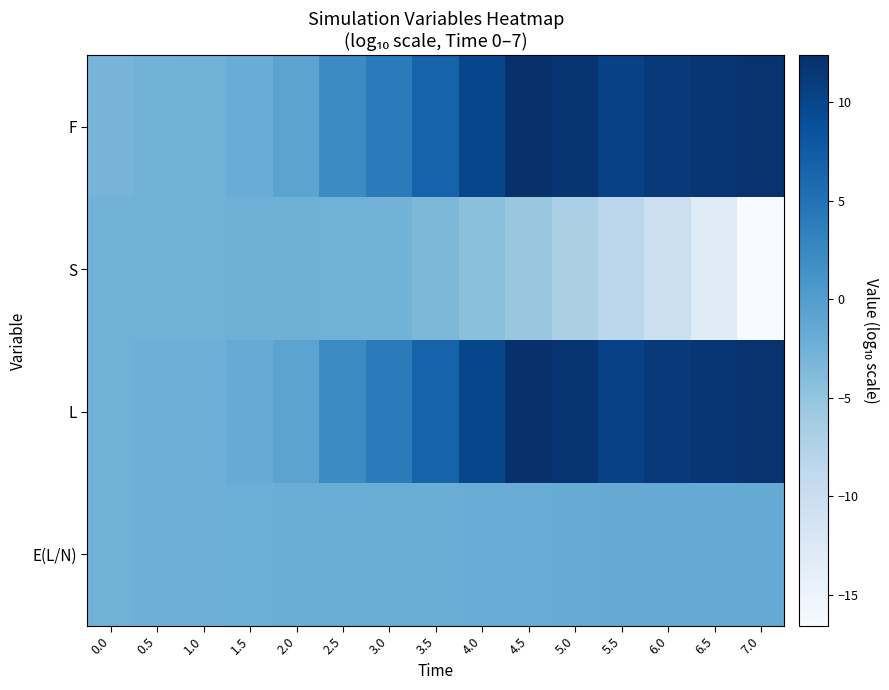

Reading left to right, what are all the values shown in this chart?

F: 0.0=-3.0	0.5=-2.8	1.0=-2.6	1.5=-2.0	2.0=-0.8	2.5=2.1	3.0=4.0	3.5=6.7	4.0=9.9	4.5=12.4	5.0=11.7	5.5=10.4	6.0=11.1	6.5=11.6	7.0=12.0
S: 0.0=-2.6	0.5=-2.5	1.0=-2.5	1.5=-2.4	2.0=-2.4	2.5=-2.5	3.0=-2.7	3.5=-3.4	4.0=-4.4	4.5=-5.4	5.0=-6.9	5.5=-8.4	6.0=-10.3	6.5=-13.1	7.0=-16.6
L: 0.0=-2.5	0.5=-2.3	1.0=-2.2	1.5=-1.8	2.0=-0.8	2.5=2.1	3.0=4.0	3.5=6.7	4.0=9.9	4.5=12.4	5.0=11.7	5.5=10.4	6.0=11.1	6.5=11.6	7.0=12.0
E(L/N): 0.0=-2.5	0.5=-2.3	1.0=-2.2	1.5=-2.1	2.0=-2.0	2.5=-2.0	3.0=-2.0	3.5=-2.0	4.0=-1.9	4.5=-1.9	5.0=-1.8	5.5=-1.7	6.0=-1.7	6.5=-1.7	7.0=-1.6